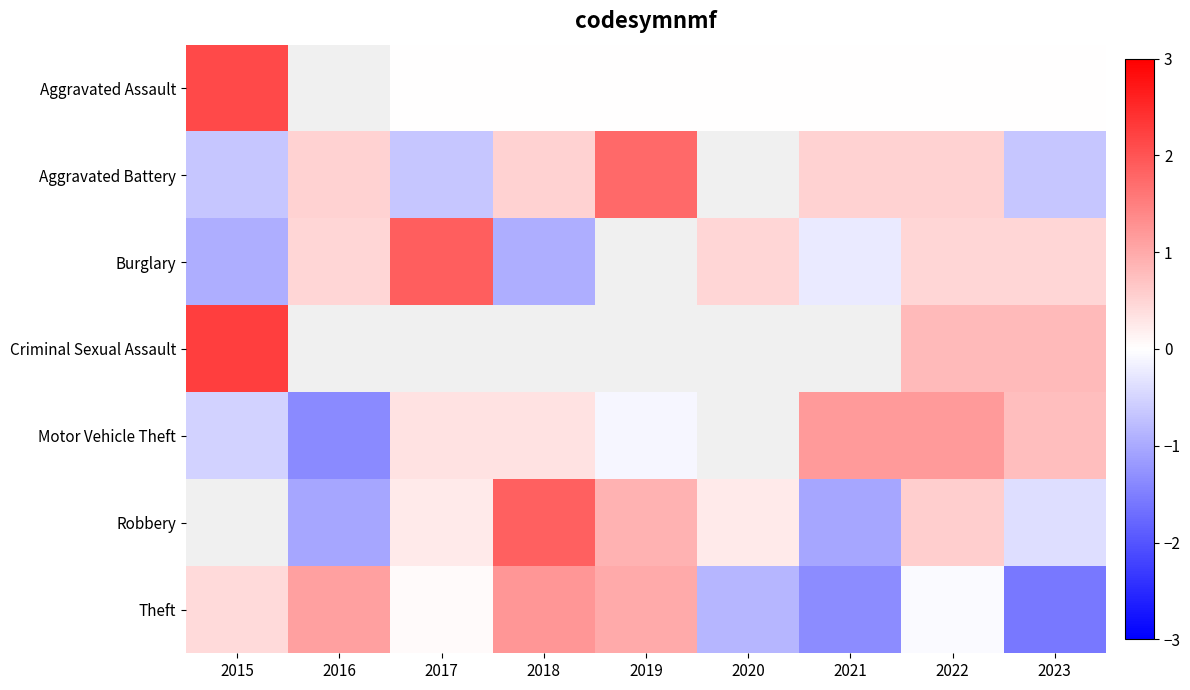

Which series has the largest range (max minus min)?

Burglary